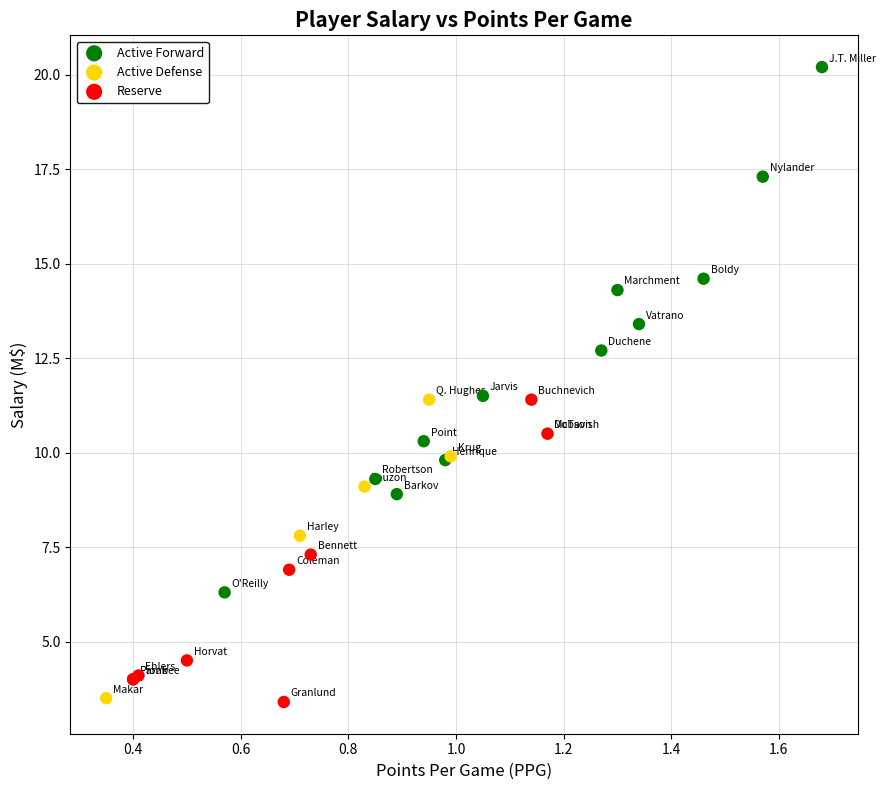

Which series reaches the maximum Y coordinate?

Active Forward